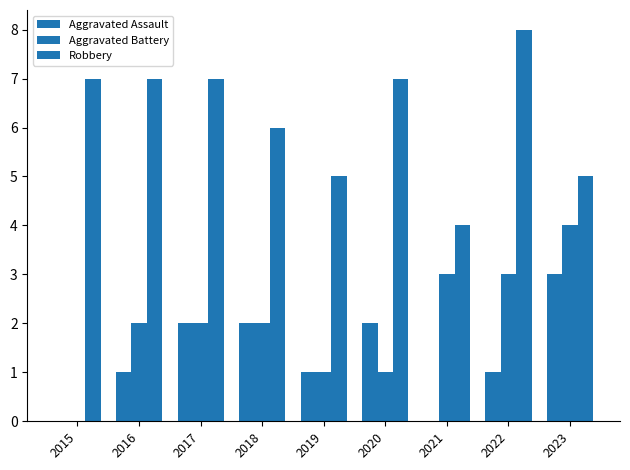

Are the bars grouped side by side (vs. stacked)?

Yes